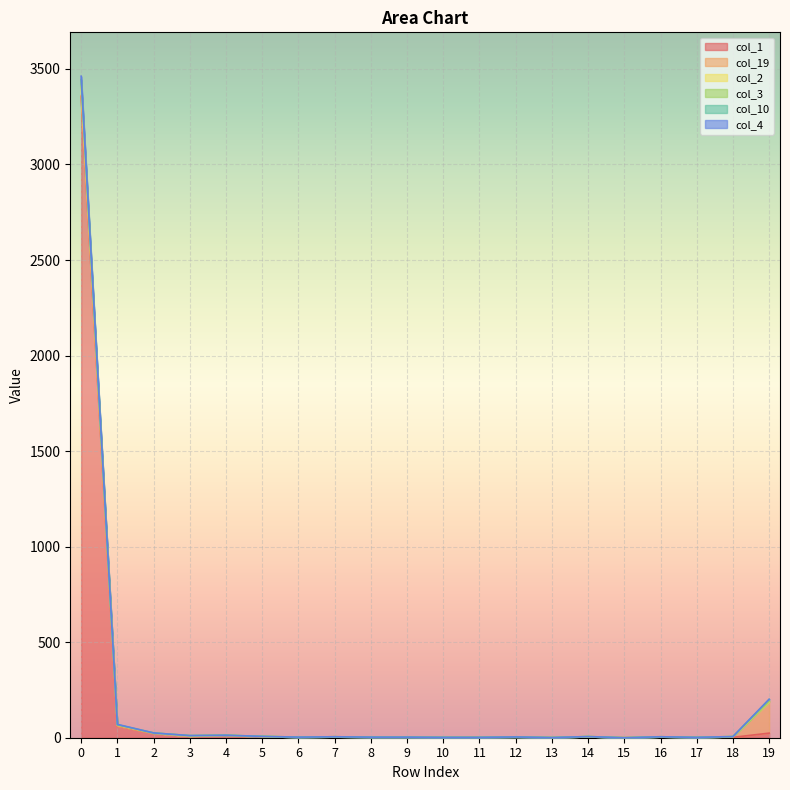

Rank the series at 18 from highest to lowest value.

col_2, col_3, col_4, col_1